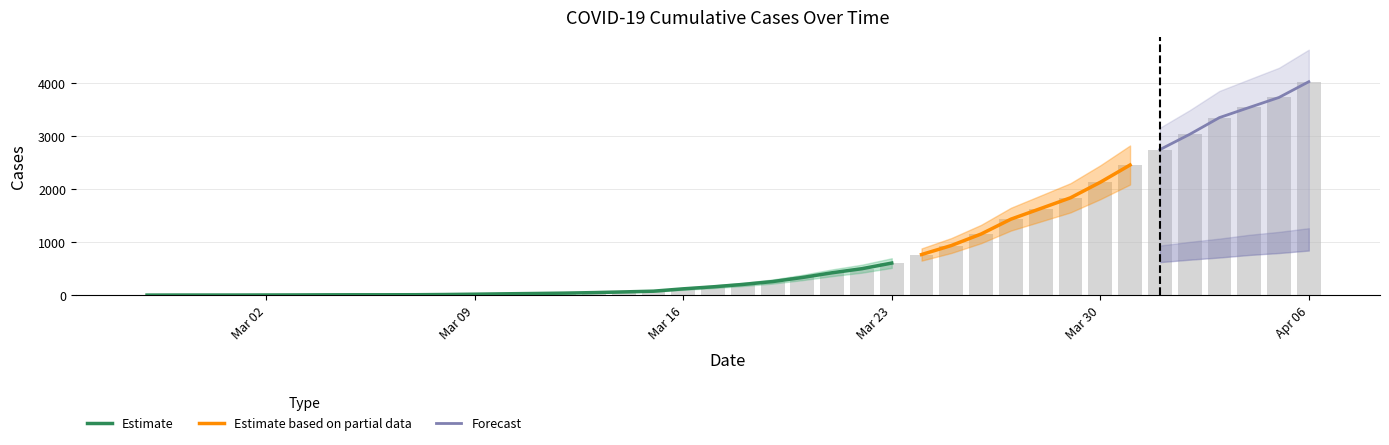

Reading left to right, transcribe all the data shown in this chart.

3	4	4	4	5	6	8	9	9	10	14	20	27	33	40	50	63	77	121	159	204	258	335	424	501	607	768	938	1155	1435	1636	1838	2131	2457	2747	3035	3351	3542	3731	4028